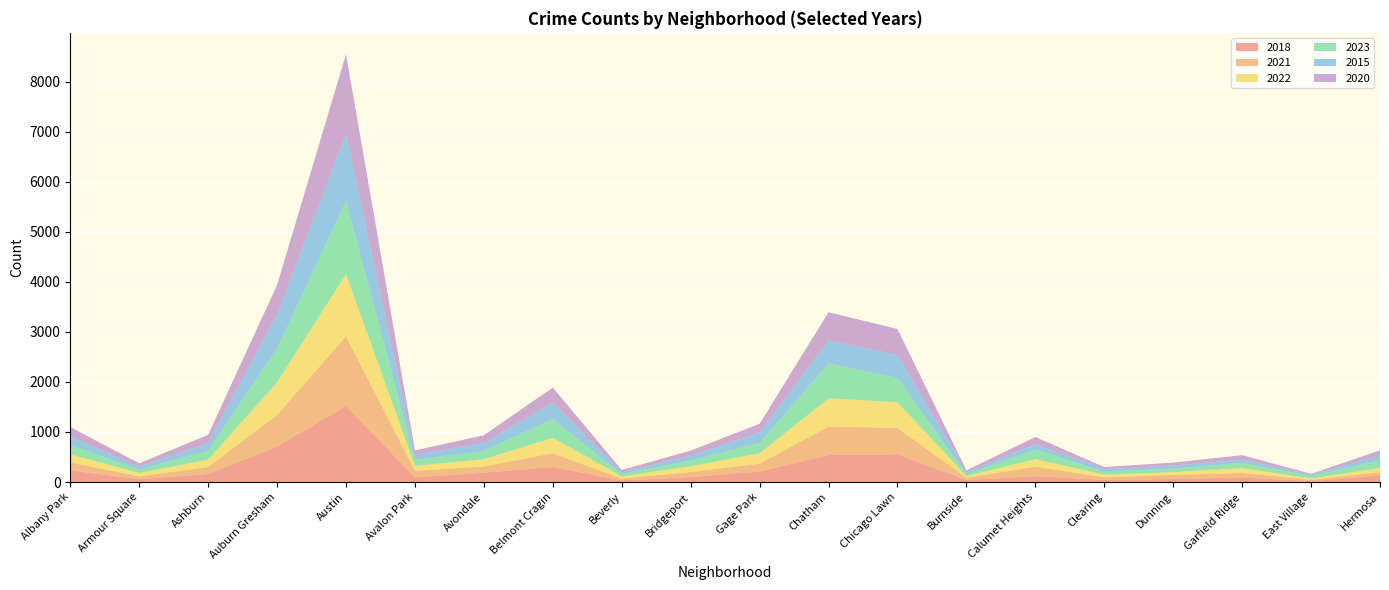

Reading right to left, extract all data points from this chart.

2018: Hermosa=129	East Village=18	Garfield Ridge=90	Dunning=60	Clearing=45	Calumet Heights=117	Burnside=41	Chicago Lawn=554	Chatham=540	Gage Park=210	Bridgeport=99	Beverly=33	Belmont Cragin=301	Avondale=188	Avalon Park=94	Austin=1519	Auburn Gresham=710	Ashburn=162	Armour Square=57	Albany Park=234
2021: Hermosa=68	East Village=27	Garfield Ridge=91	Dunning=83	Clearing=50	Calumet Heights=189	Burnside=46	Chicago Lawn=528	Chatham=569	Gage Park=157	Bridgeport=102	Beverly=35	Belmont Cragin=274	Avondale=125	Avalon Park=130	Austin=1391	Auburn Gresham=630	Ashburn=138	Armour Square=57	Albany Park=159
2022: Hermosa=84	East Village=27	Garfield Ridge=98	Dunning=55	Clearing=53	Calumet Heights=150	Burnside=33	Chicago Lawn=513	Chatham=563	Gage Park=210	Bridgeport=115	Beverly=46	Belmont Cragin=309	Avondale=145	Avalon Park=99	Austin=1244	Auburn Gresham=654	Ashburn=147	Armour Square=66	Albany Park=161
2023: Hermosa=153	East Village=49	Garfield Ridge=104	Dunning=71	Clearing=58	Calumet Heights=198	Burnside=33	Chicago Lawn=482	Chatham=696	Gage Park=207	Bridgeport=115	Beverly=46	Belmont Cragin=376	Avondale=164	Avalon Park=119	Austin=1463	Auburn Gresham=674	Ashburn=178	Armour Square=71	Albany Park=184
2015: Hermosa=105	East Village=23	Garfield Ridge=64	Dunning=62	Clearing=51	Calumet Heights=105	Burnside=41	Chicago Lawn=467	Chatham=458	Gage Park=209	Bridgeport=96	Beverly=38	Belmont Cragin=327	Avondale=158	Avalon Park=100	Austin=1338	Auburn Gresham=684	Ashburn=153	Armour Square=57	Albany Park=169
2020: Hermosa=93	East Village=20	Garfield Ridge=90	Dunning=58	Clearing=43	Calumet Heights=141	Burnside=39	Chicago Lawn=514	Chatham=567	Gage Park=171	Bridgeport=101	Beverly=43	Belmont Cragin=301	Avondale=155	Avalon Park=90	Austin=1593	Auburn Gresham=584	Ashburn=166	Armour Square=65	Albany Park=193